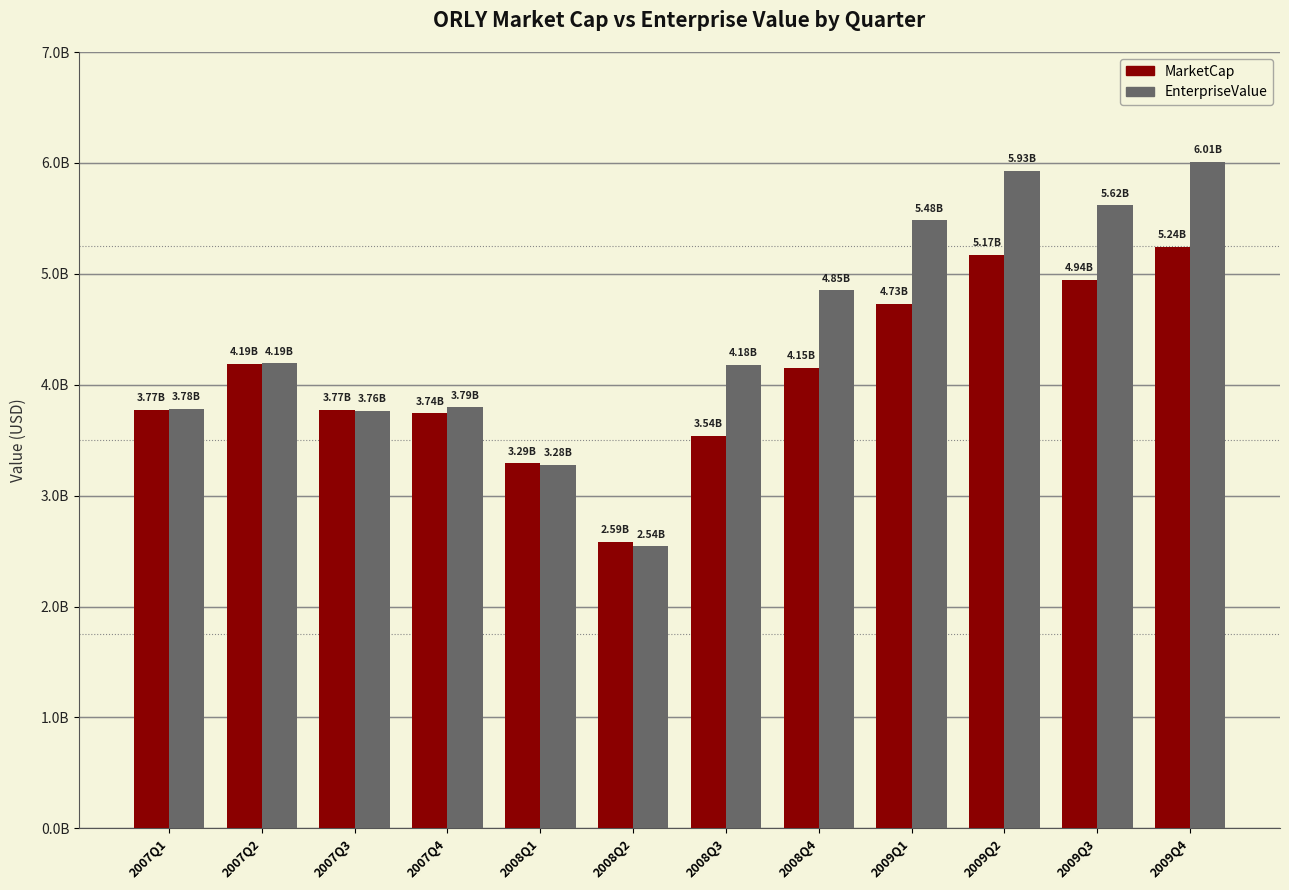

What is the sum of the MarketCap values at 2008Q1 and 2007Q3?

7063336440